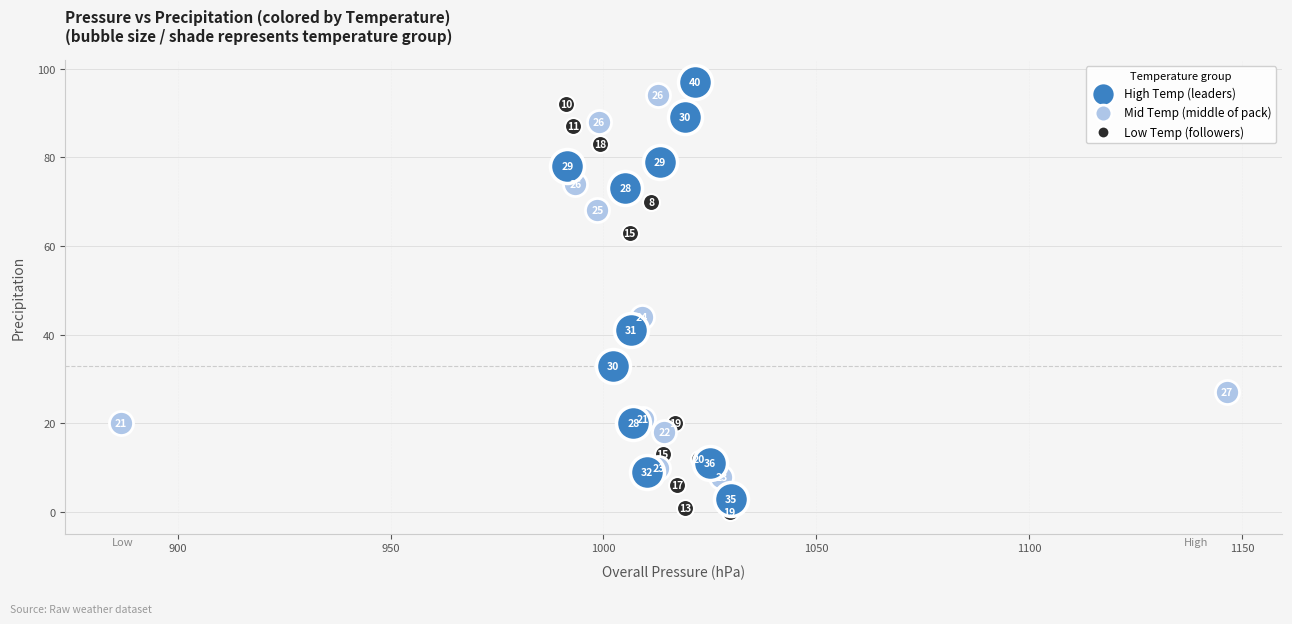

Which series has the widest spread of Y values?

High Temp (leaders)